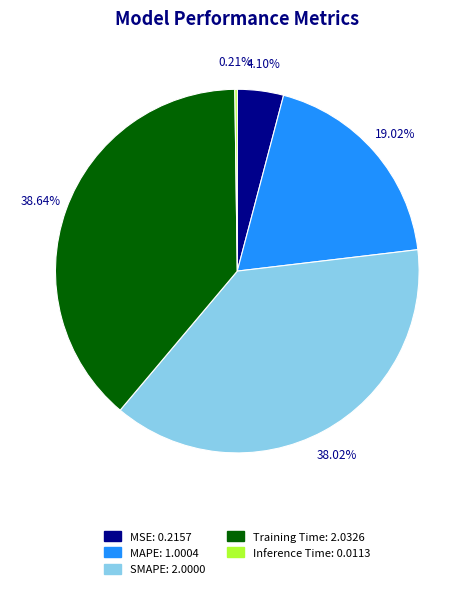

What is the ratio of the value at Training Time to the value at MAPE?

2.0